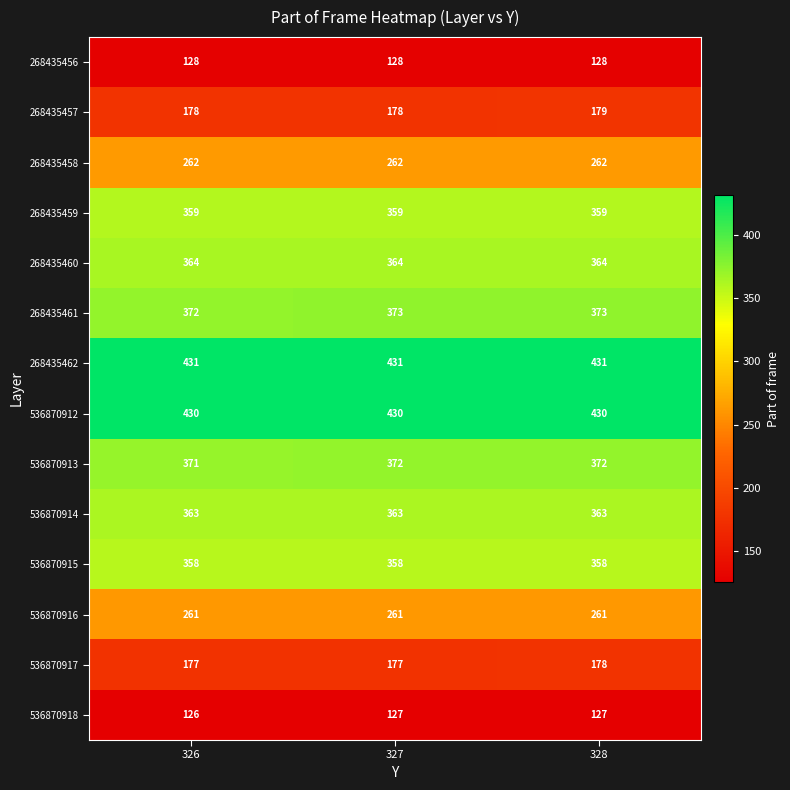

At how many categories does at least one series exceed 336?

3